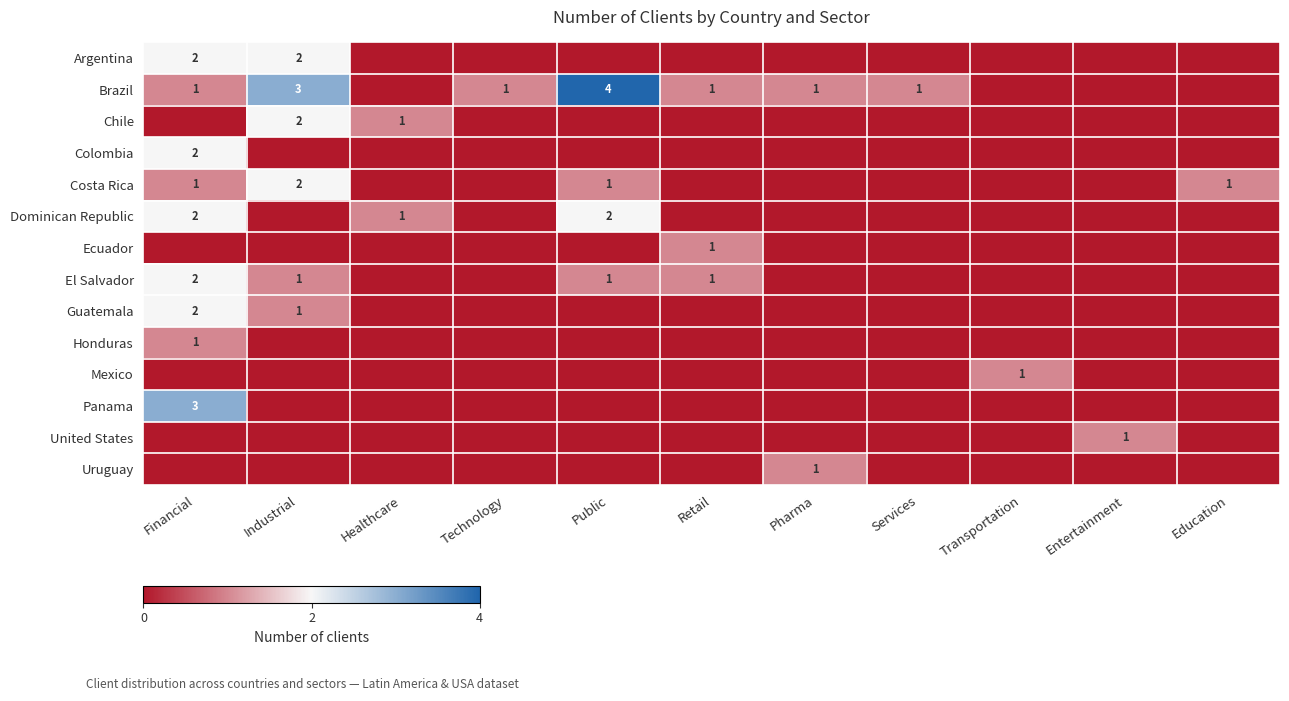

True or false: Brazil has a value of 0 at Pharma.

False